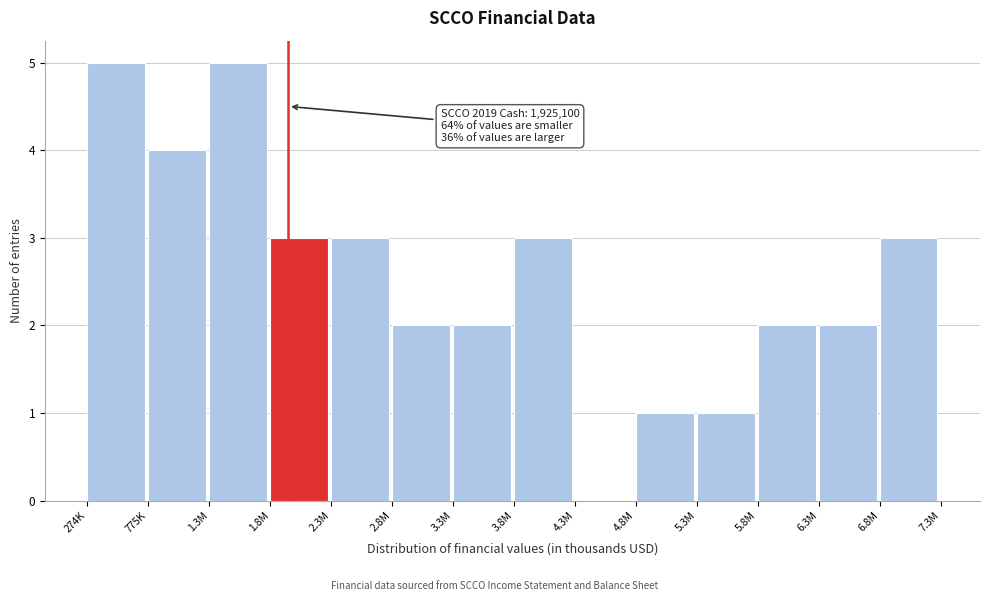

Reading left to right, extract all data points from this chart.

274K=5	775K=4	1.3M=5	1.8M=3	2.3M=3	2.8M=2	3.3M=2	3.8M=3	4.3M=0	4.8M=1	5.3M=1	5.8M=2	6.3M=2	6.8M=3